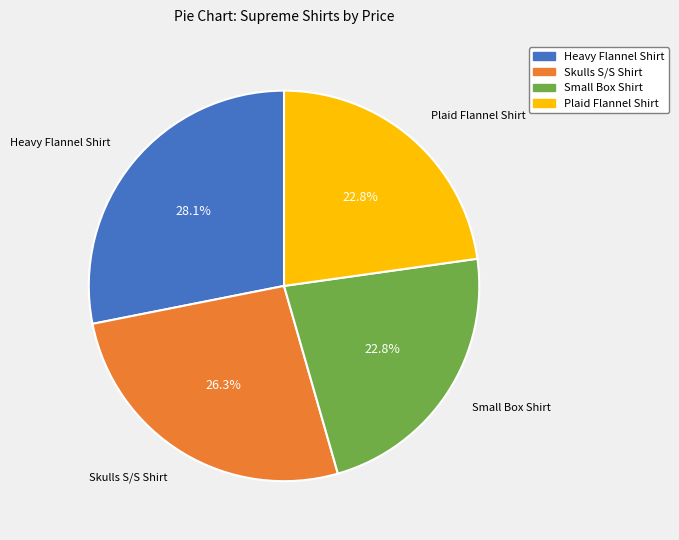

Is there any slice that represents more than half of the pie?

No